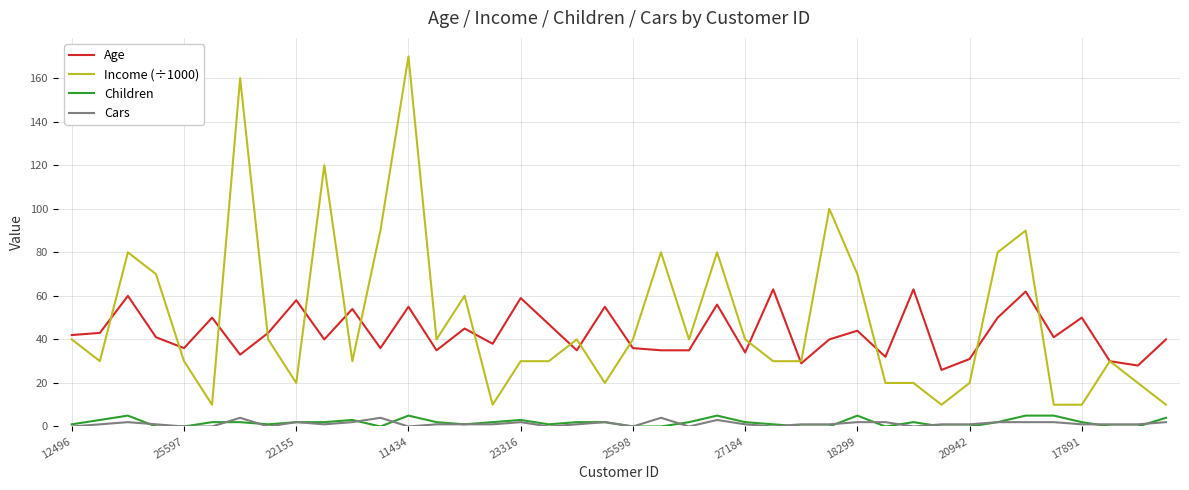

What are all the series names shown in the legend?

Age, Income (÷1000), Children, Cars